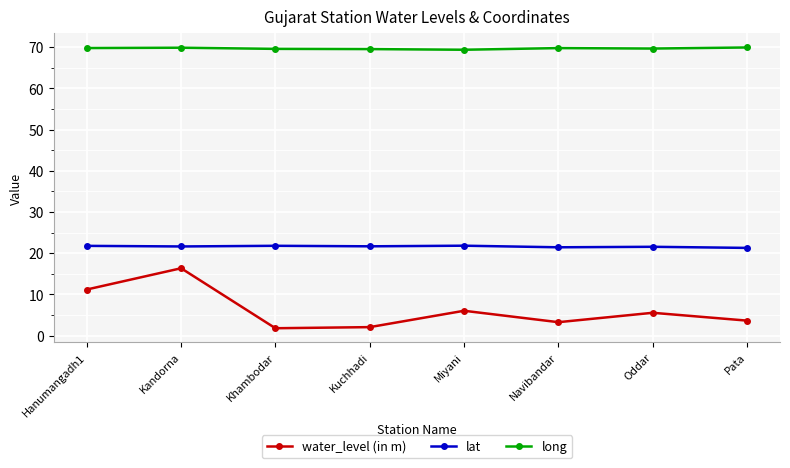

Is this an area chart (filled region under the line)?

No